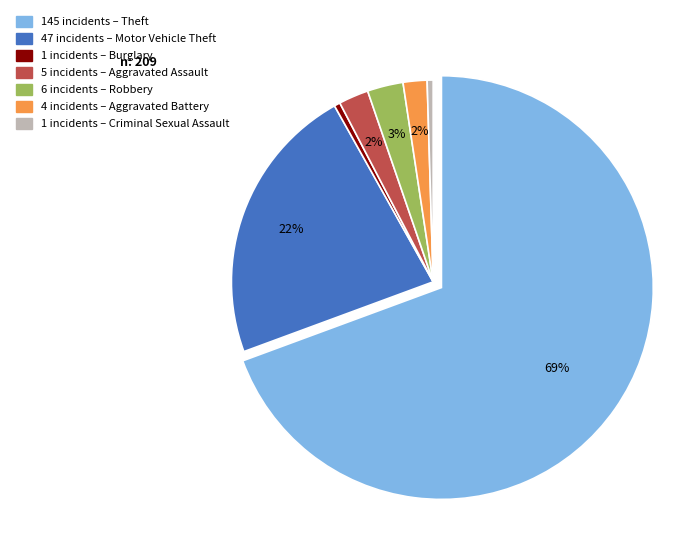

Does any single category account for the majority?

Yes